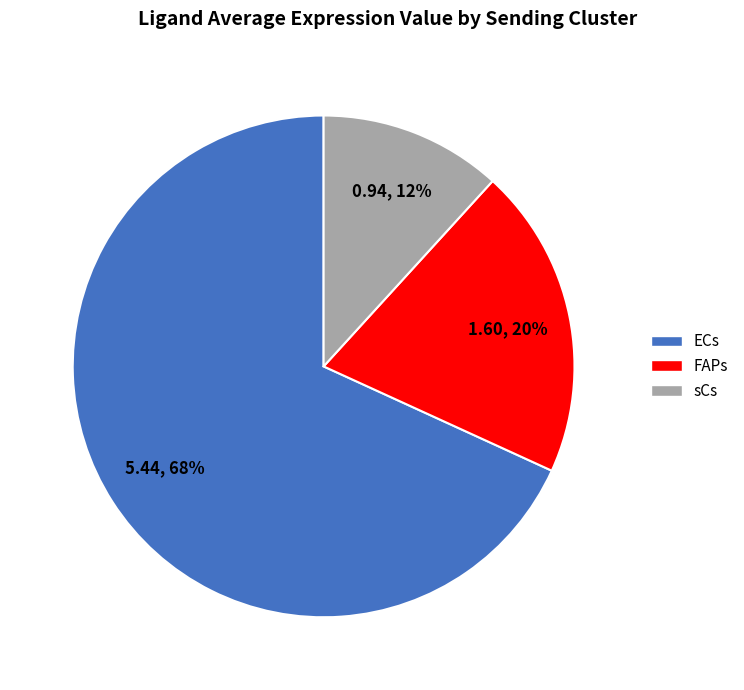

To the nearest percent, what portion does FAPs represent?

20%